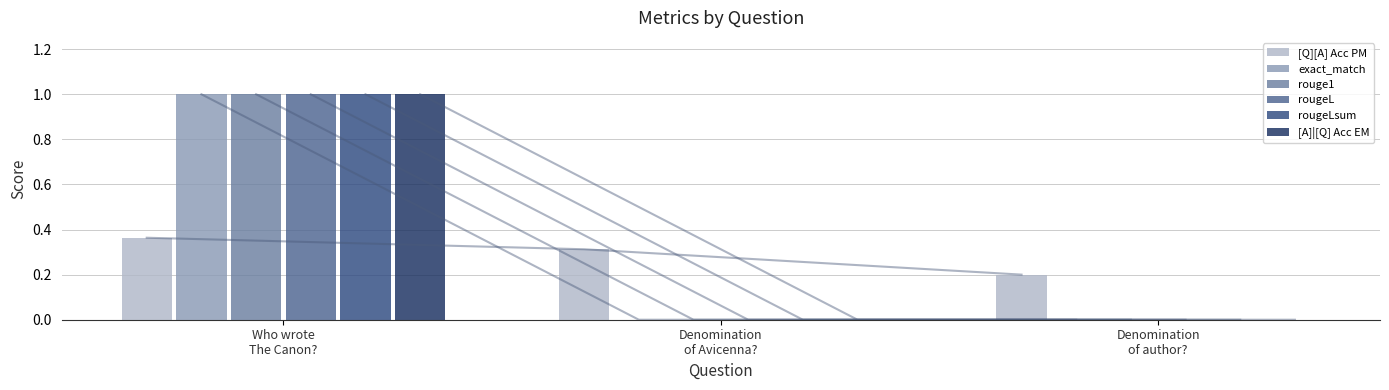

List the labels in order of [A]|[Q] Acc EM value, largest first.

Who wrote
The Canon?, Denomination
of Avicenna?, Denomination
of author?